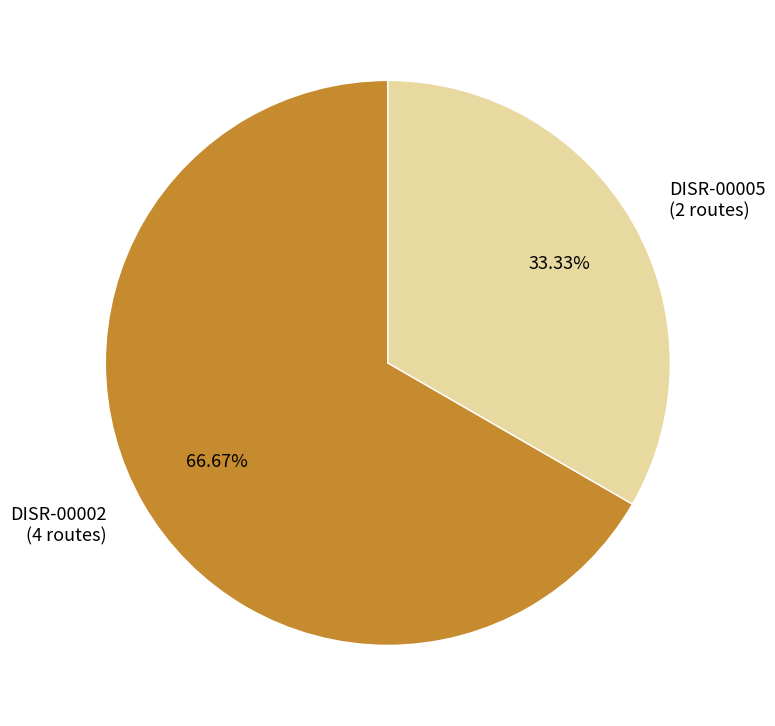

True or false: DISR-00005 accounts for 33% of the total.

True